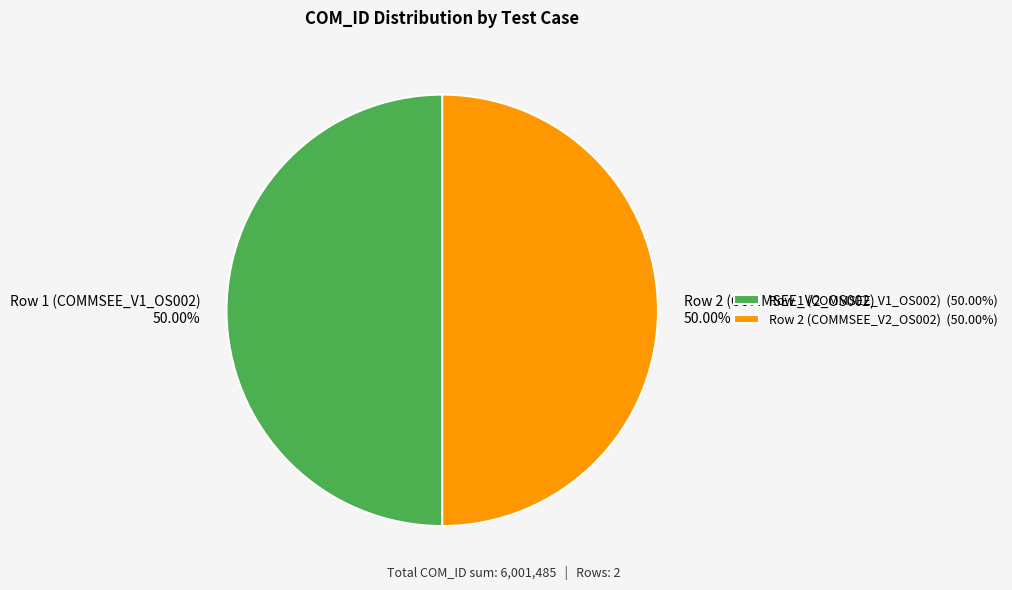

What is the ratio of the value at Row 1 (COMMSEE_V1_OS002) 50.00% to the value at Row 2 (COMMSEE_V2_OS002) 50.00%?

1.0